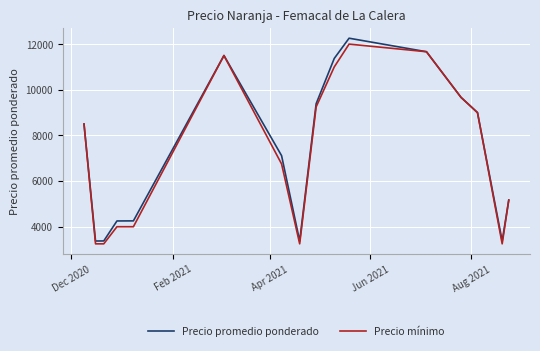

What is the minimum value shown in the chart?

3250.0